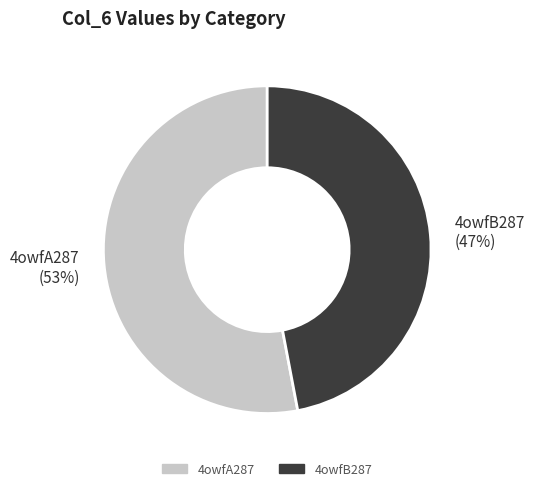

Does 4owfB287 represent more than half of the total?

No